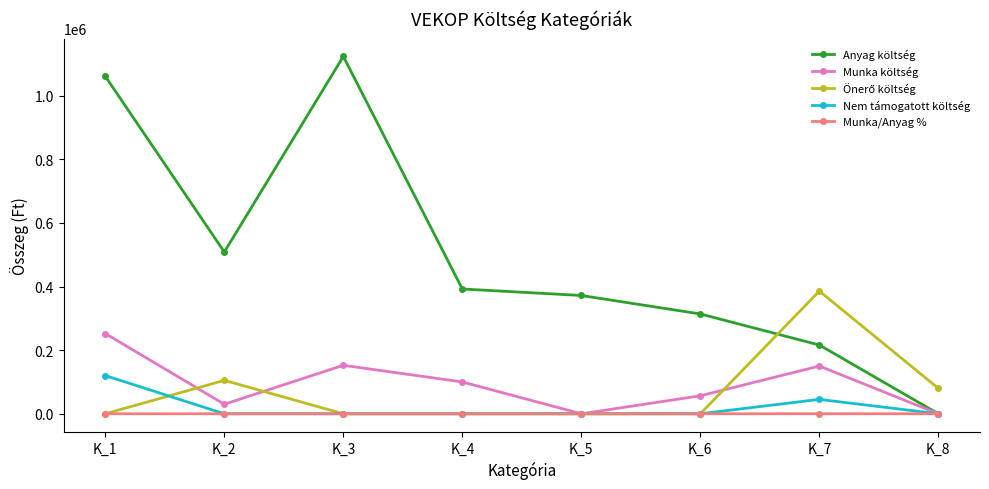

True or false: Anyag költség has more than 2 points higher than both neighbors.

False